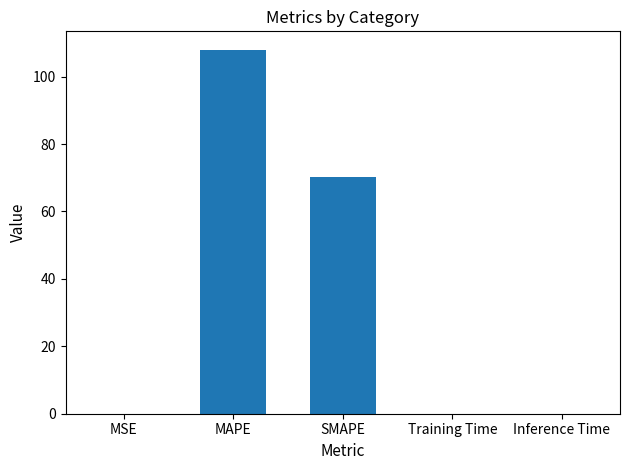

What is the change in value from MSE to MAPE?

+108.0